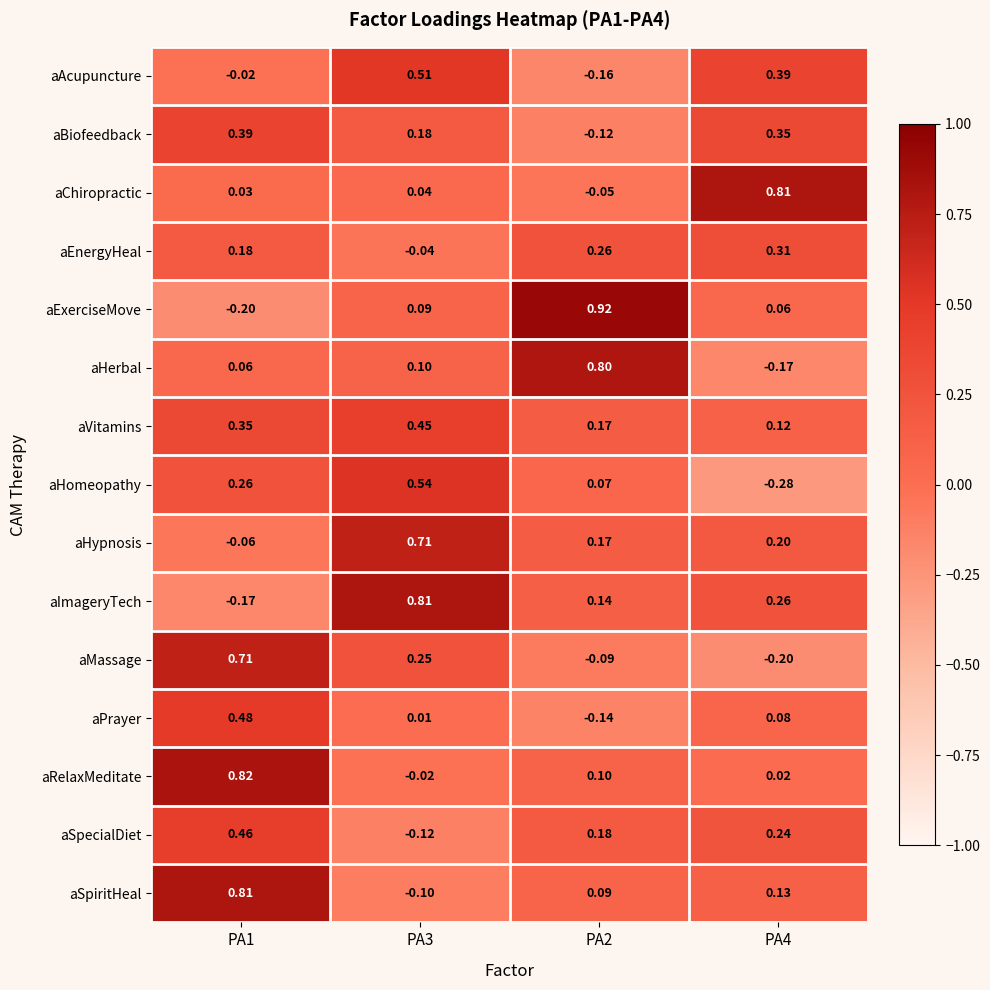

At PA3, list the series in order from largest to smallest.

aImageryTech, aHypnosis, aHomeopathy, aAcupuncture, aVitamins, aMassage, aBiofeedback, aHerbal, aExerciseMove, aChiropractic, aPrayer, aRelaxMeditate, aEnergyHeal, aSpiritHeal, aSpecialDiet